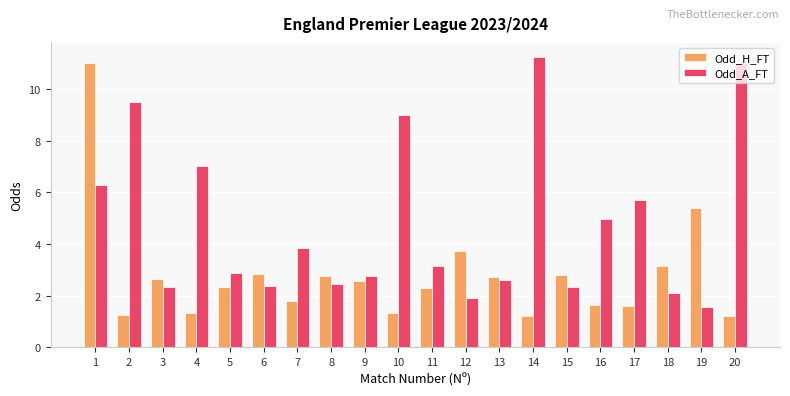

Does the chart contain any negative values?

No